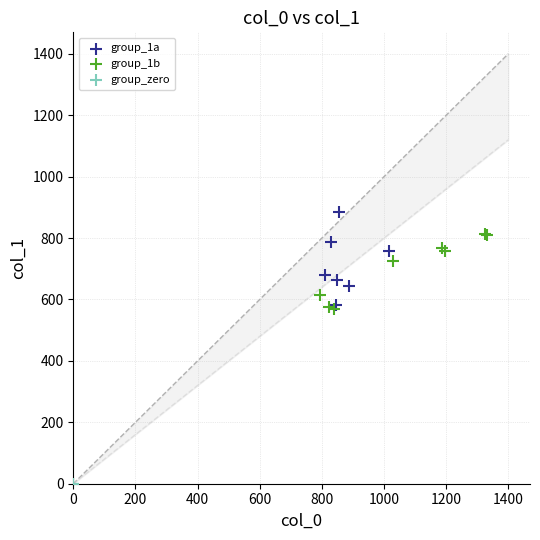

Which series contains the highest Y value?

group_1a